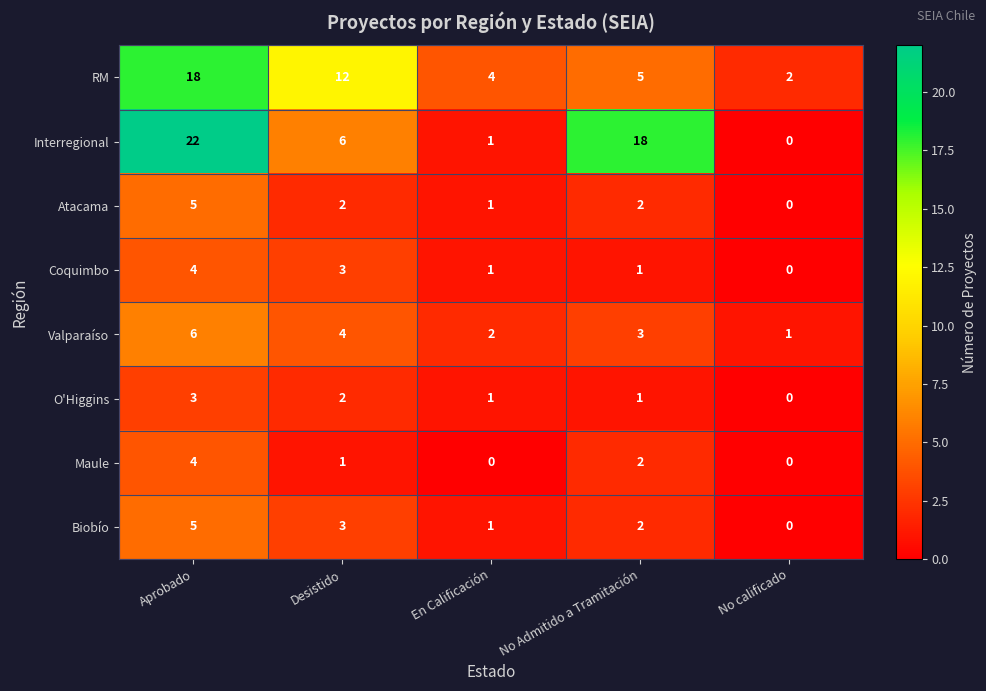

What is the sum of the Atacama values at Aprobado and Desistido?

7